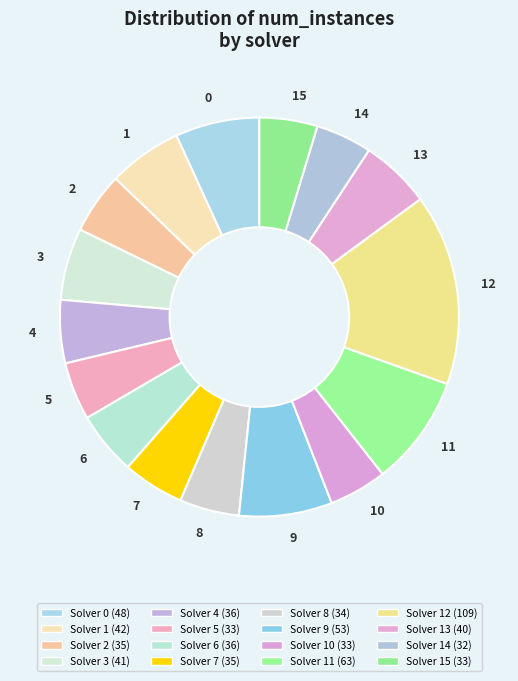

Count the number of slices in the pie.

16